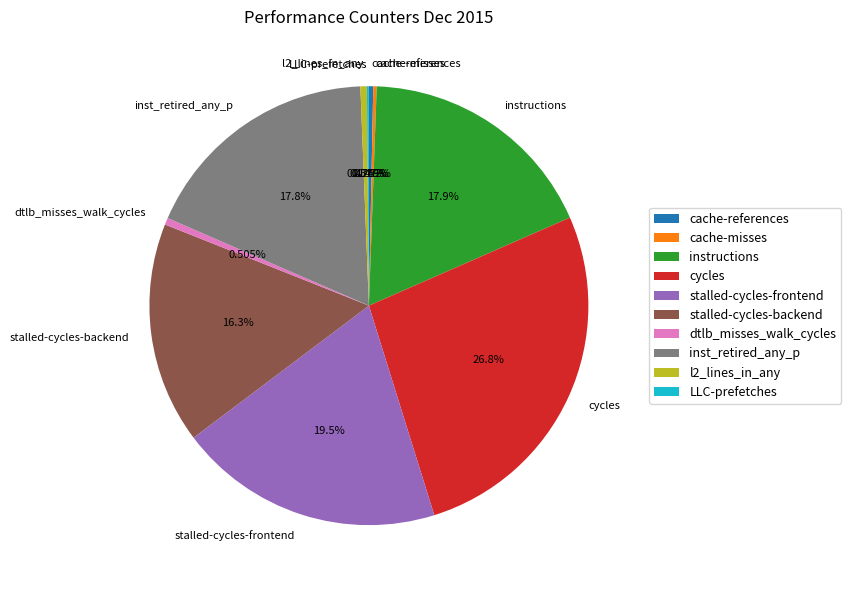

Which slice is the largest?

cycles